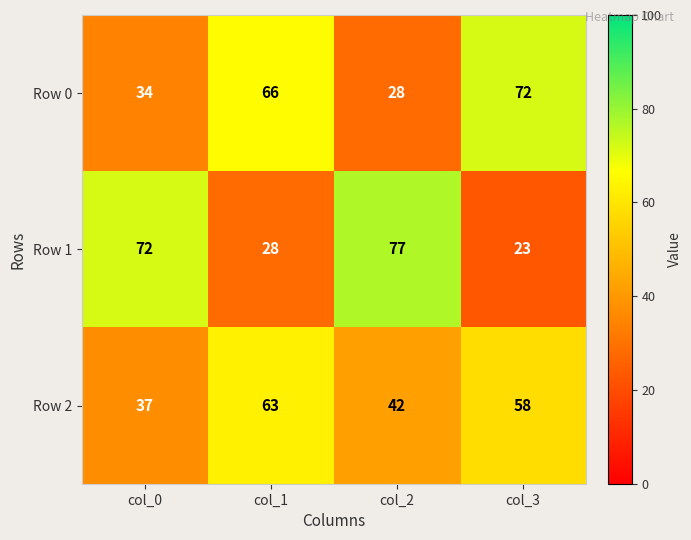

At col_0, list the series in order from smallest to largest.

Row 0, Row 2, Row 1